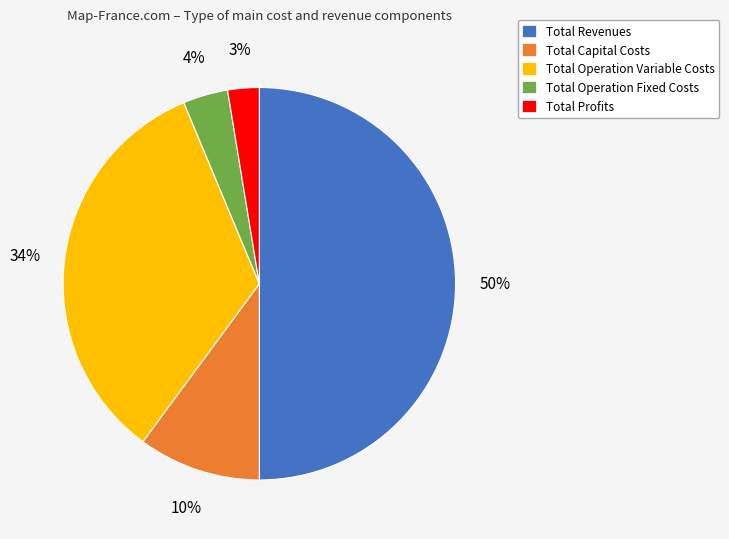

To the nearest percent, what is the average slice percentage?

20%